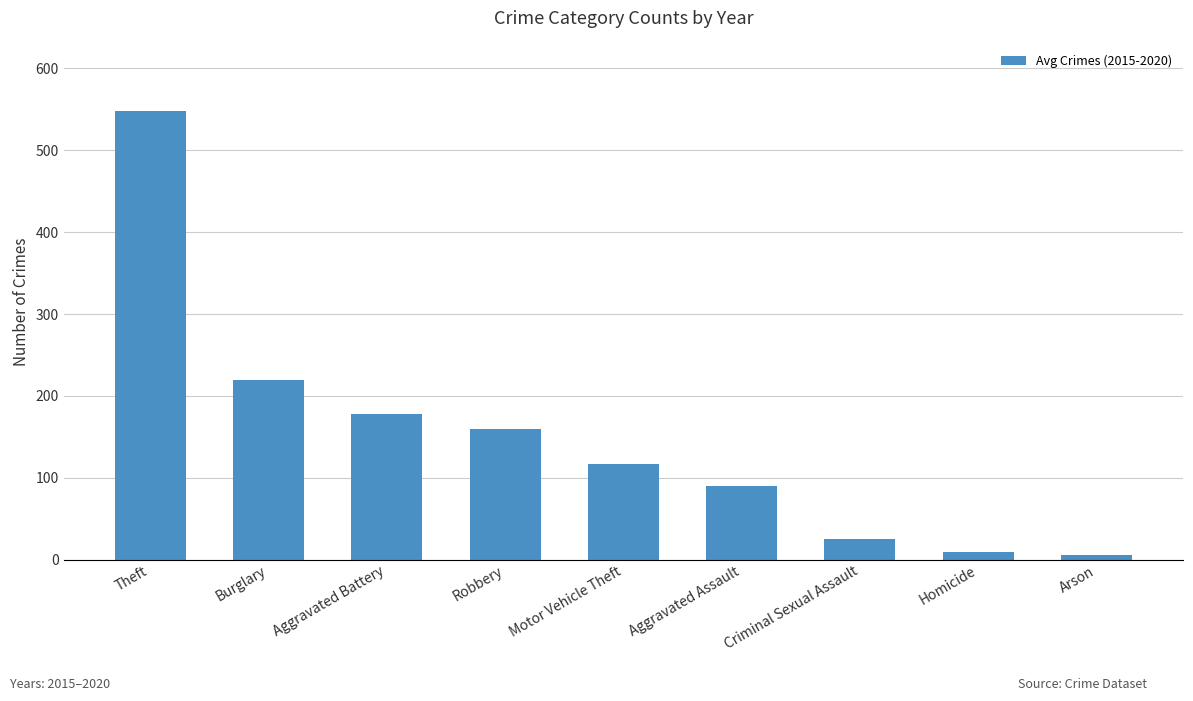

What is the value of the 8th bar from the left?

9.8